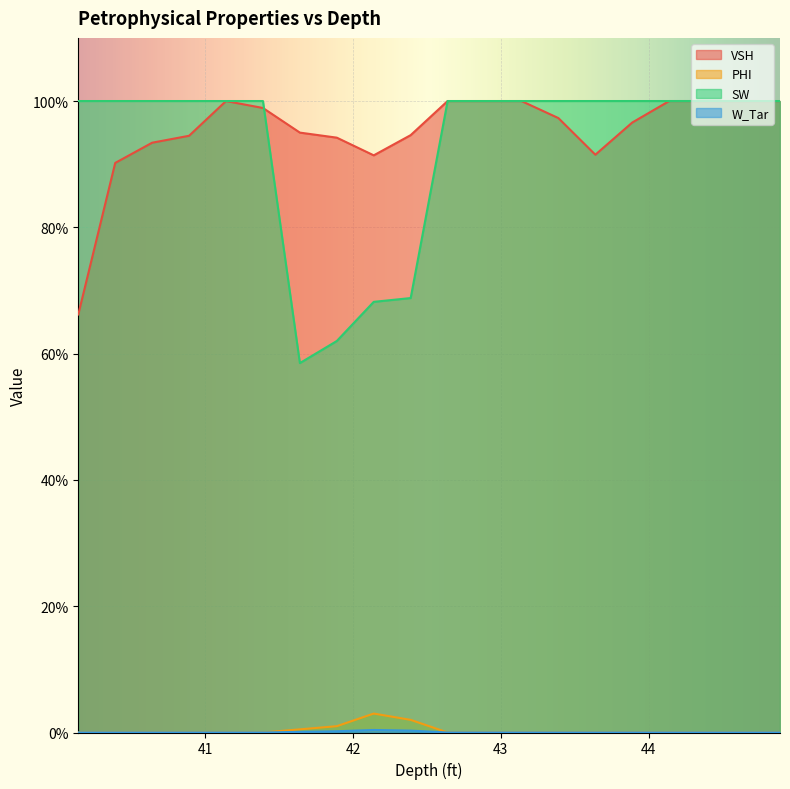

At which category is the sum across all series the highest?

41.14